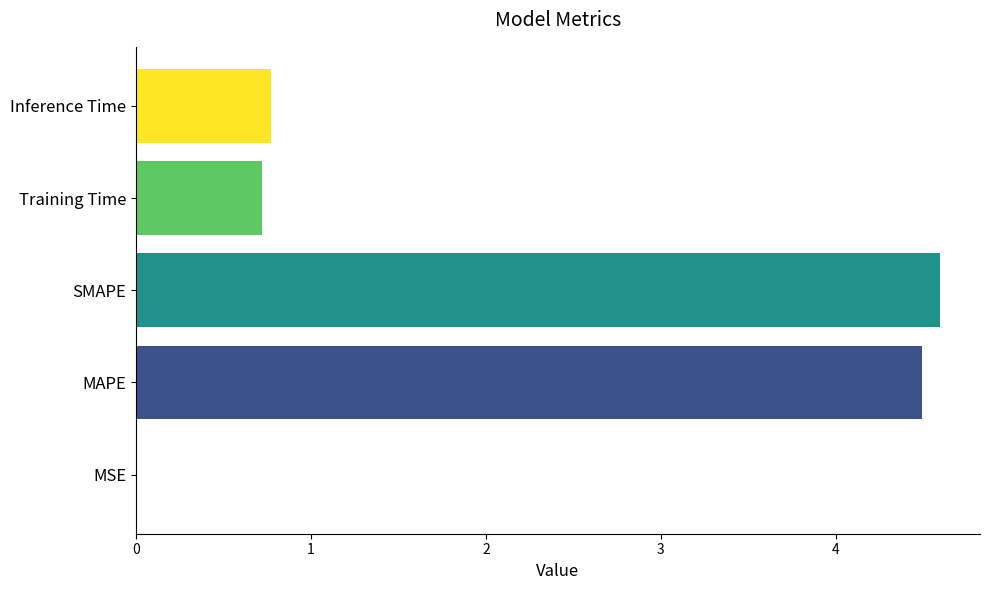

What is the sum of all values?

10.6